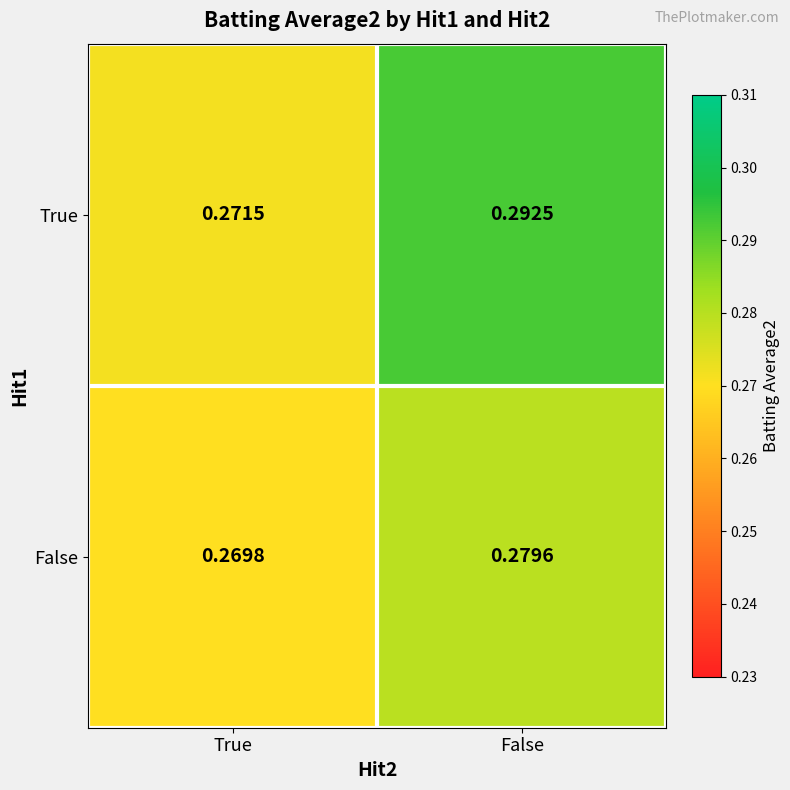

Which category has the highest value across all series?

False